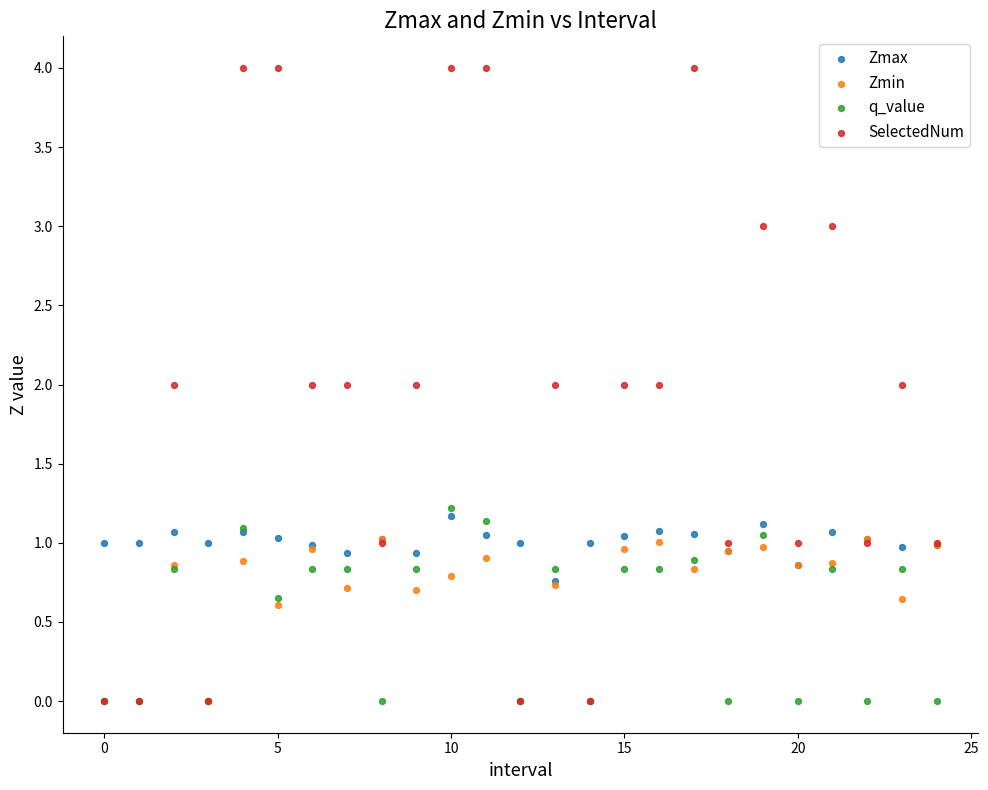

Which series reaches the maximum Y coordinate?

SelectedNum